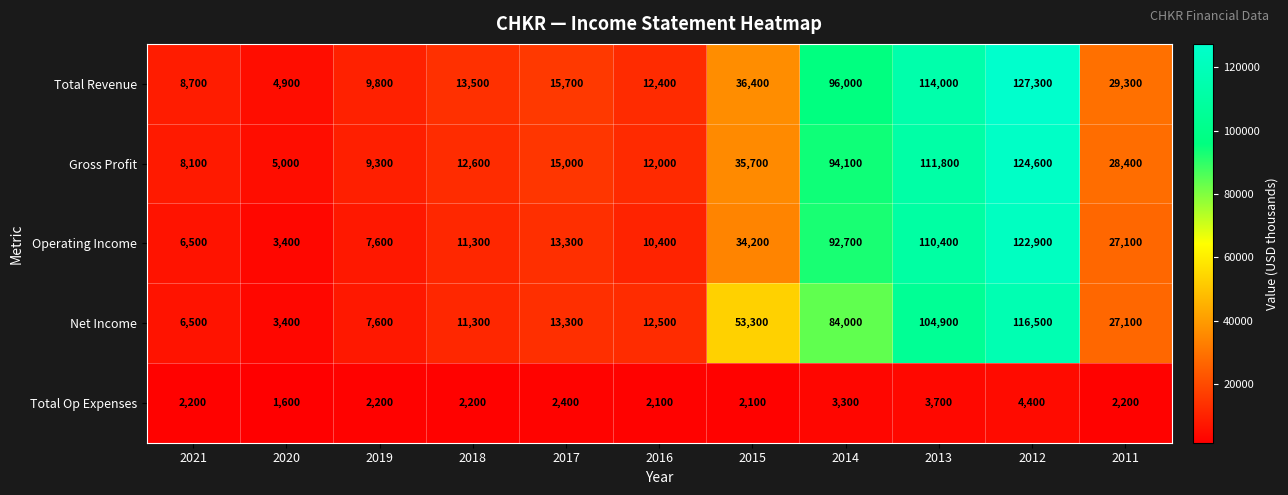

How many values in the Operating Income series are below 13300?

5